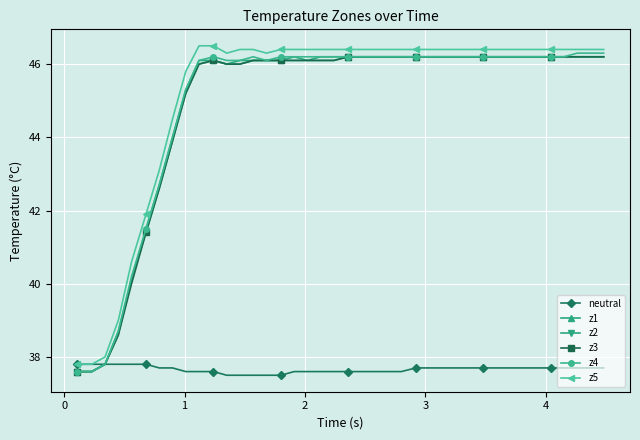

What are all the series names shown in the legend?

neutral, z1, z2, z3, z4, z5